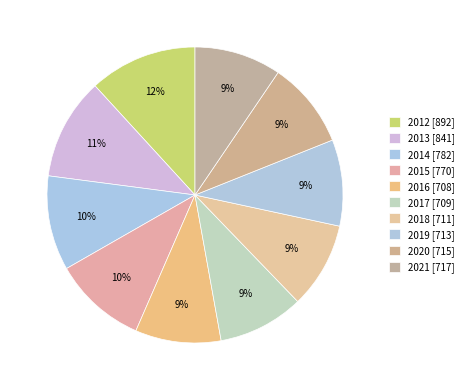

To the nearest percent, what is the average slice percentage?

10%